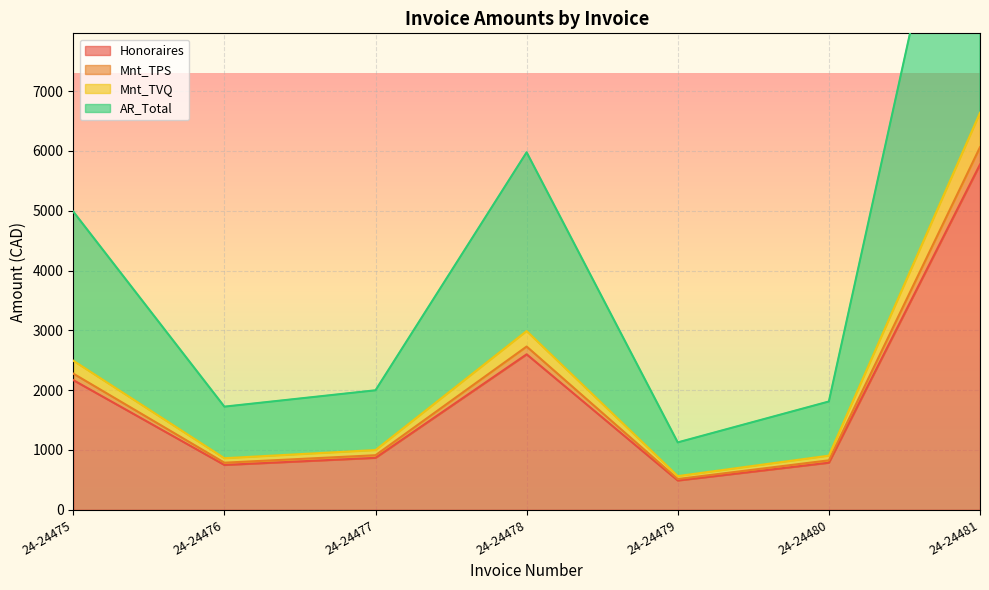

The value of Mnt_TPS at 24-24475 is 555.1. True or false?

False